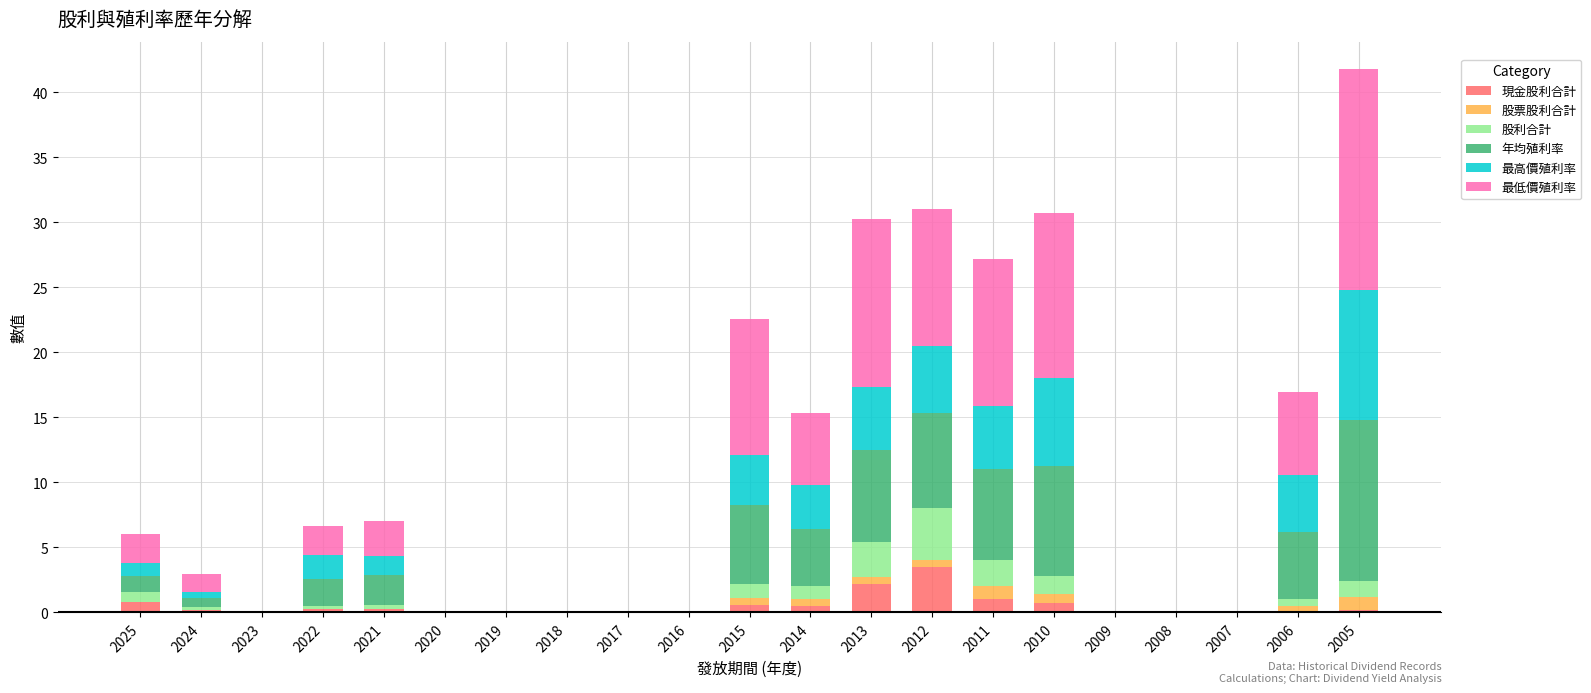

At which category is the sum across all series the highest?

2005